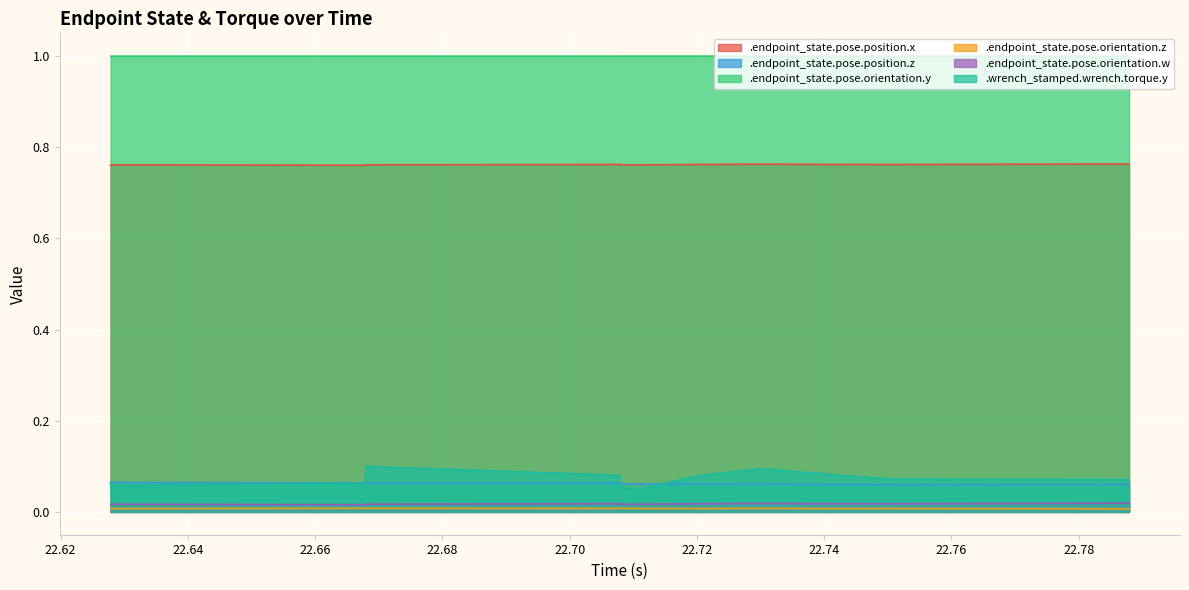

How many lines are shown in the chart?

6